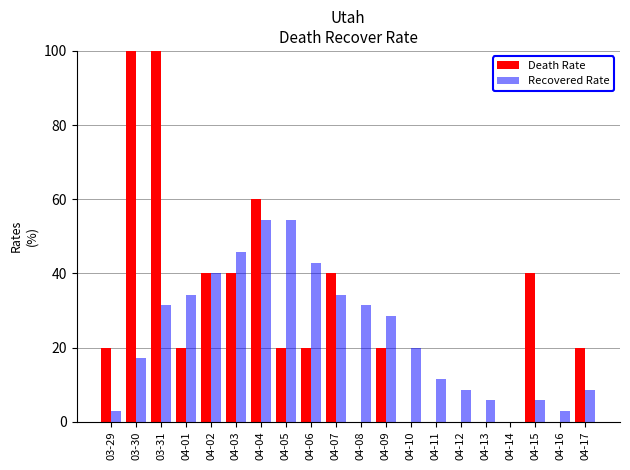

What is the approximate value of Recovered Rate at 04-16?

2.9